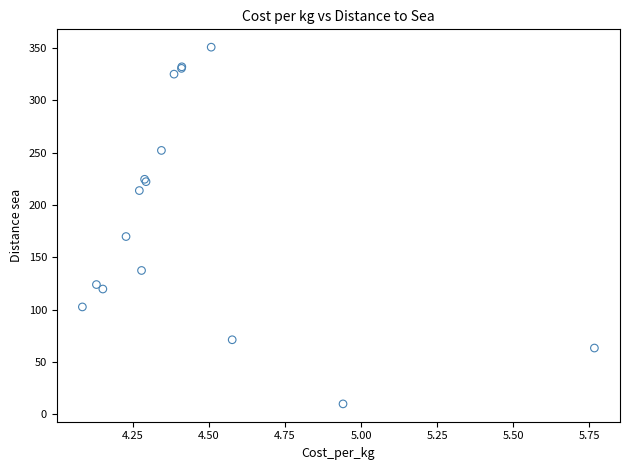

What Y value in the scatter plot is closest to 180?

169.8